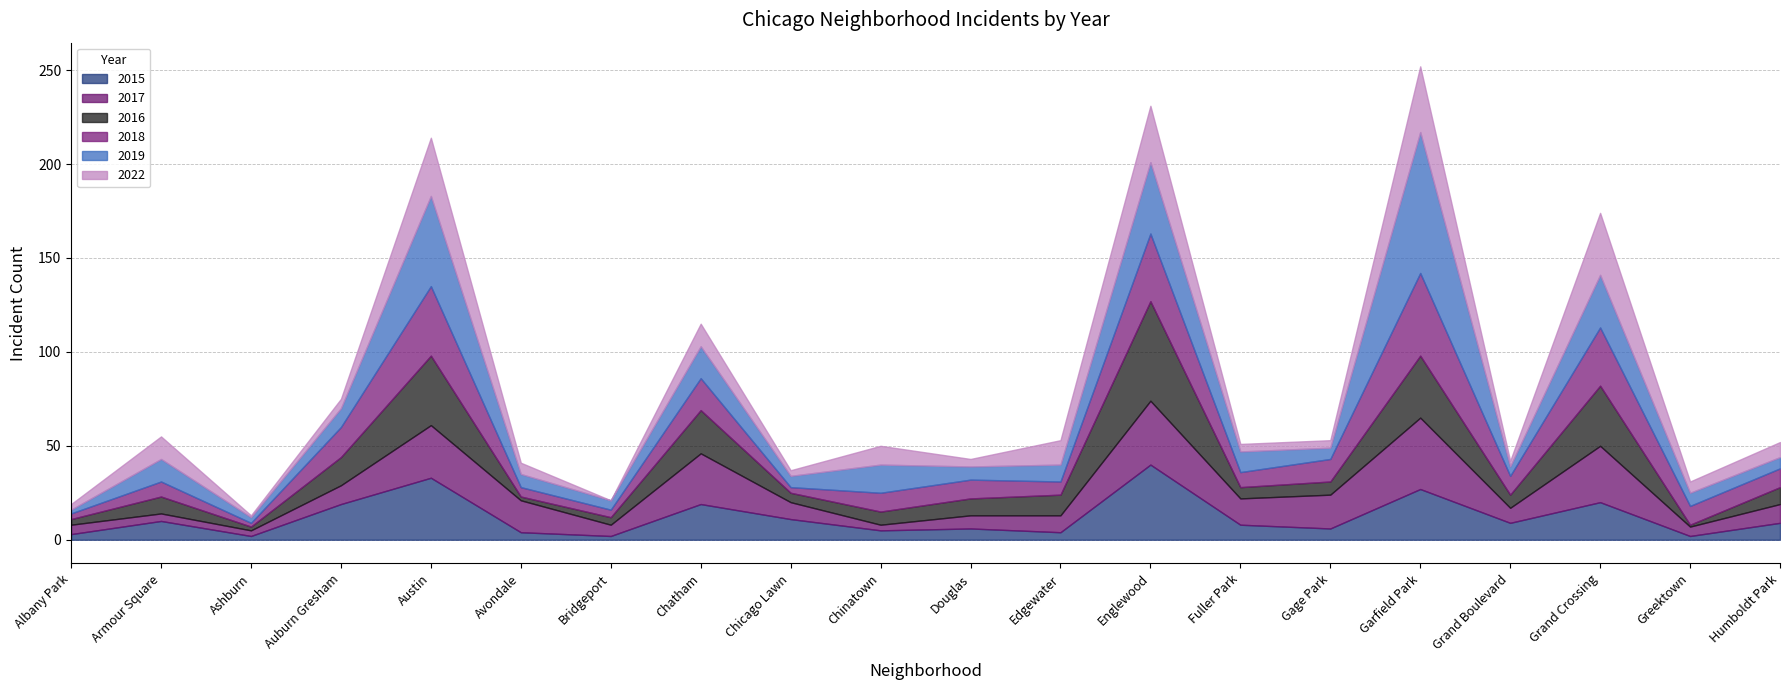

True or false: 2016 and 2015 cross at least once.

True